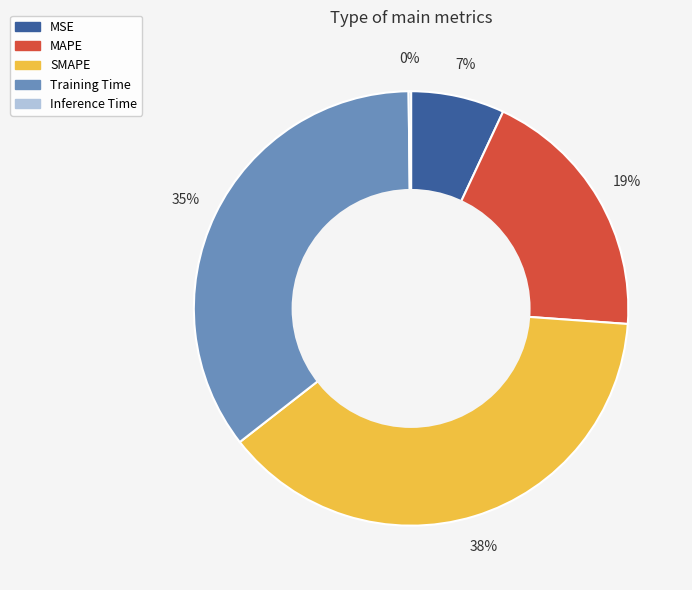

Approximately how many times larger is the value at SMAPE compared to Training Time?

1.1